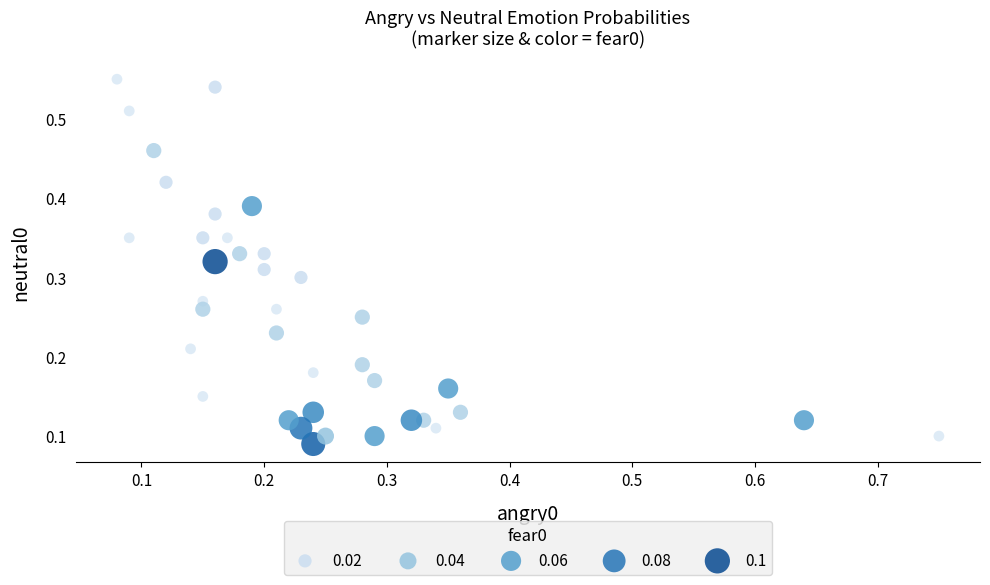

What is the range of X values (max minus min)?

0.7